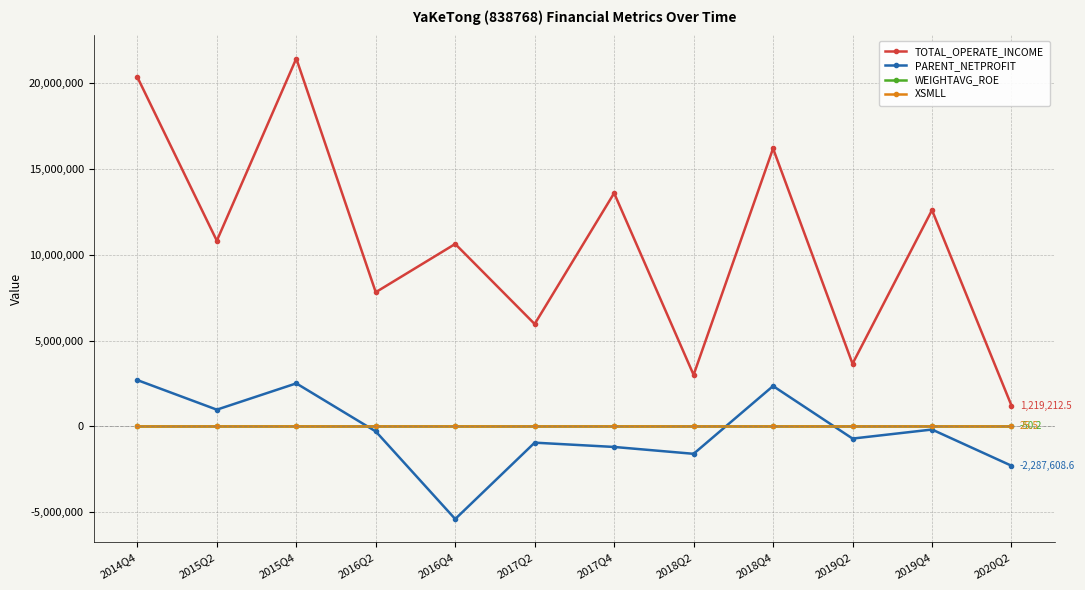

The value of PARENT_NETPROFIT at 2015Q4 is 3561555.4. True or false?

False